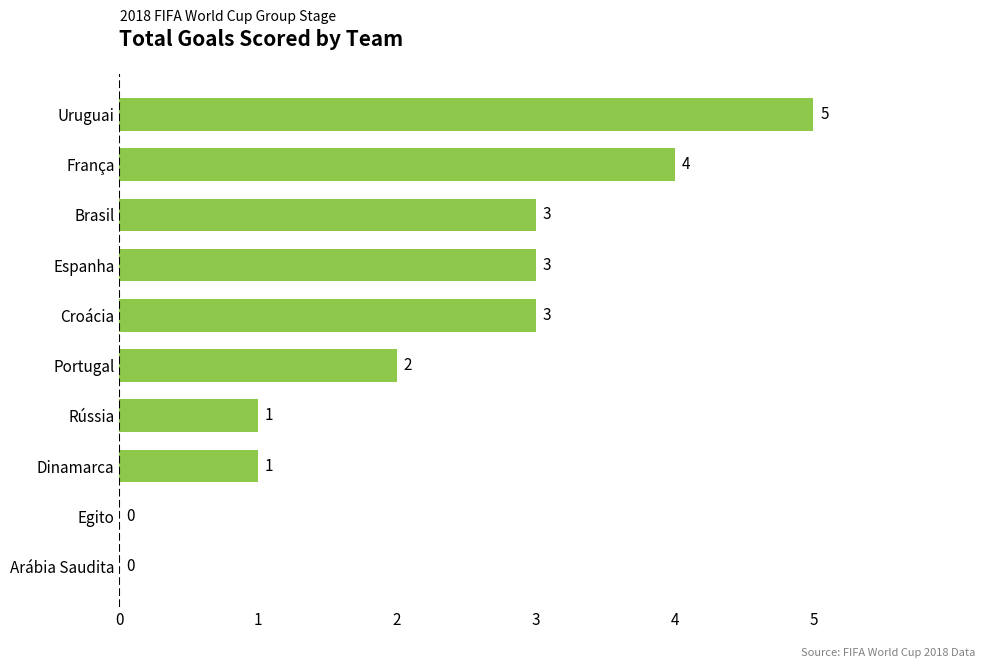

Which has a higher value, Egito or Croácia?

Croácia